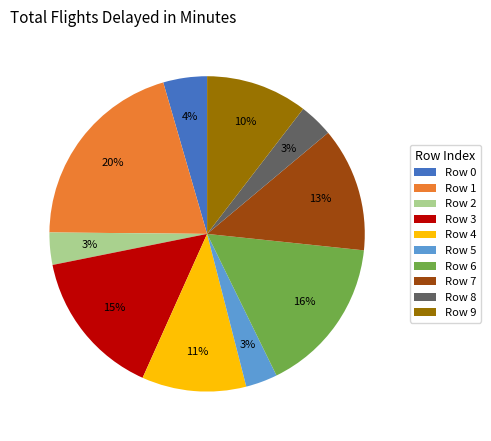

Do Row 7 and Row 1 together represent more than half of the pie?

No